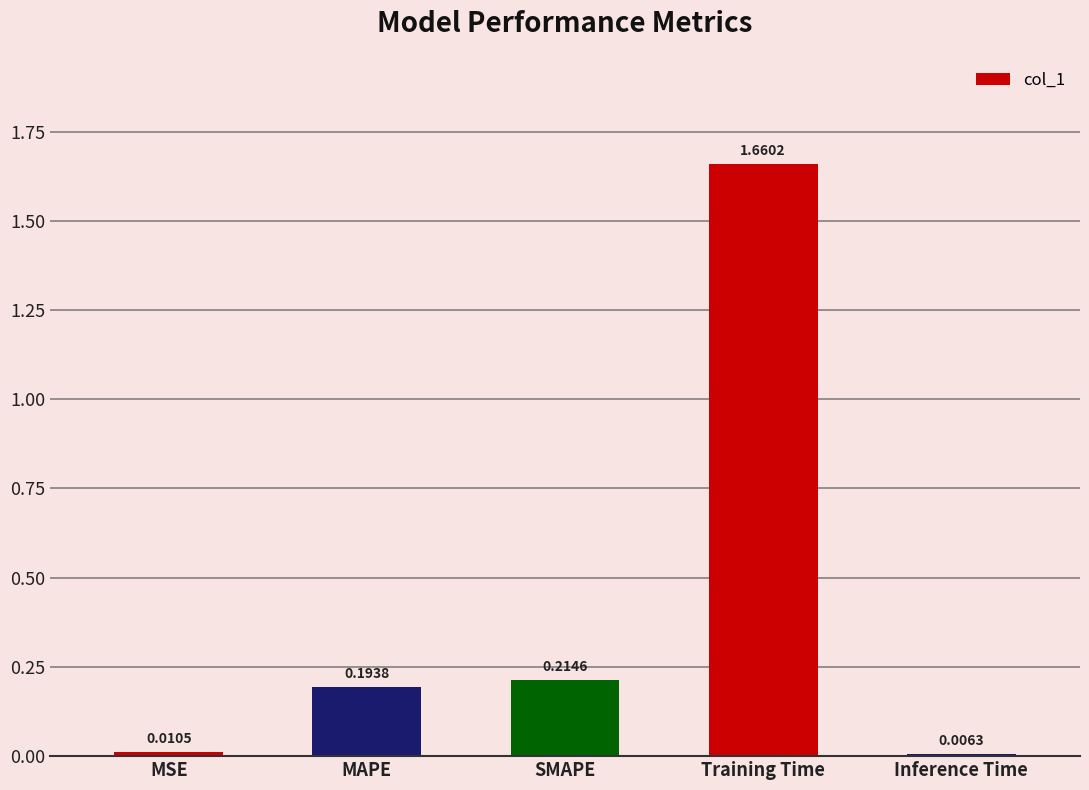

At which category does the chart reach its minimum across all series?

Inference Time